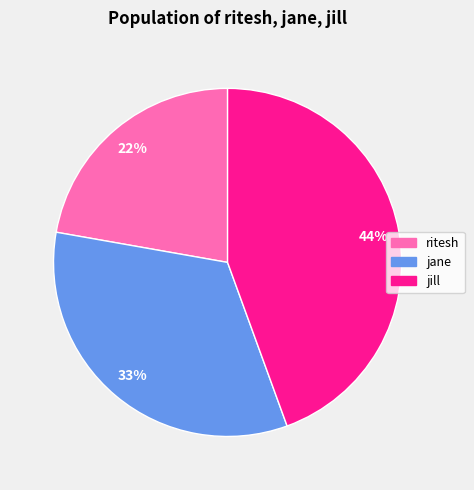

Is it true that jill is 34% of the pie?

False